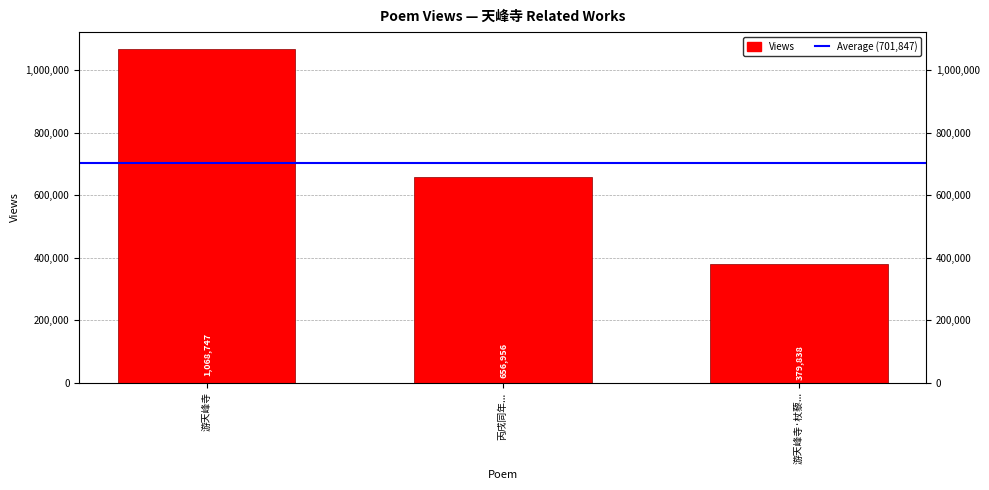

Is it true that the value at 游天峰寺 is 1068747?

True